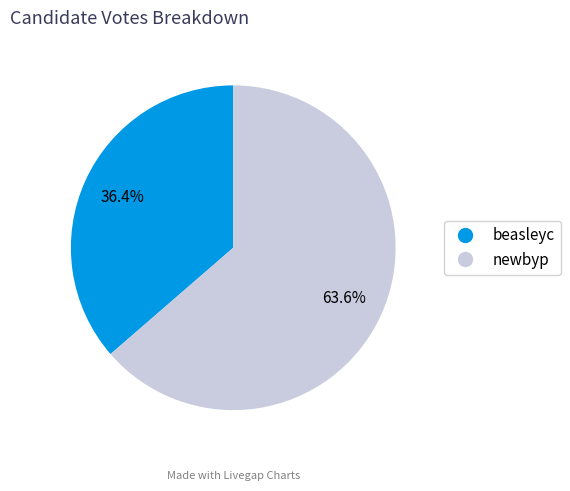

Do newbyp and beasleyc together represent more than half of the pie?

Yes